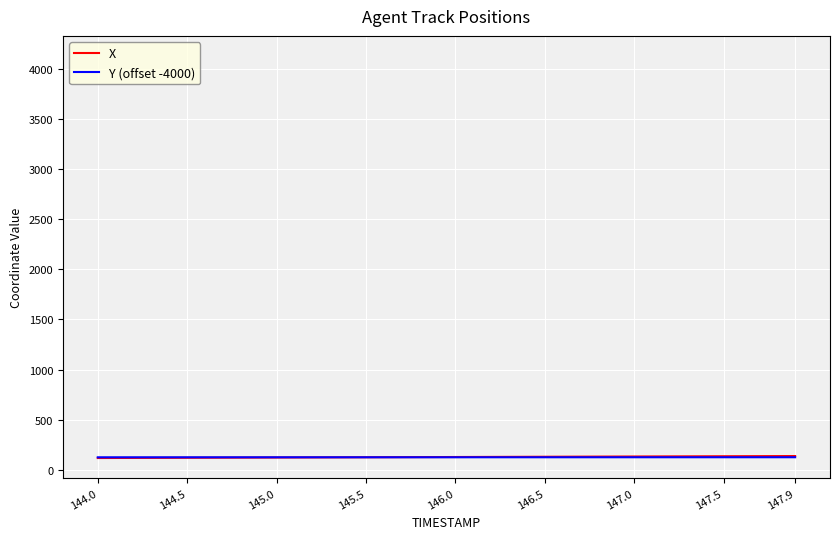

What is the smallest value displayed?

117.8